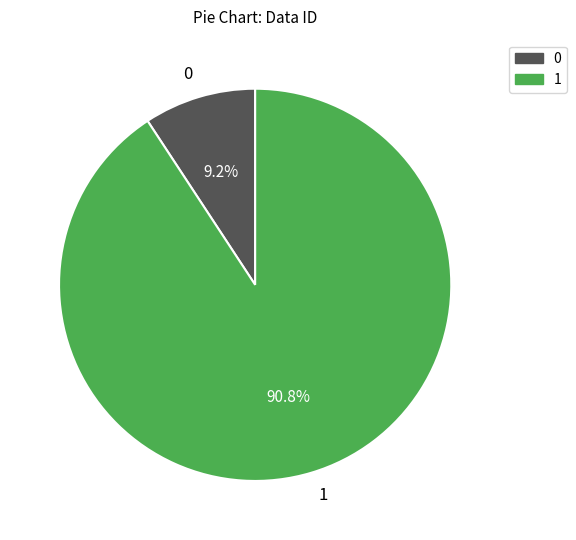

Rank the categories by value from lowest to highest.

0, 1